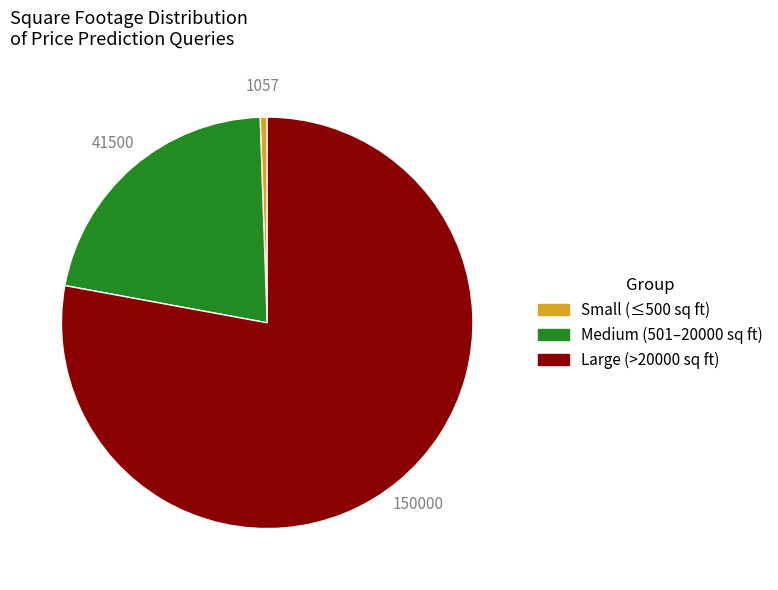

How many slices are in this pie chart?

3